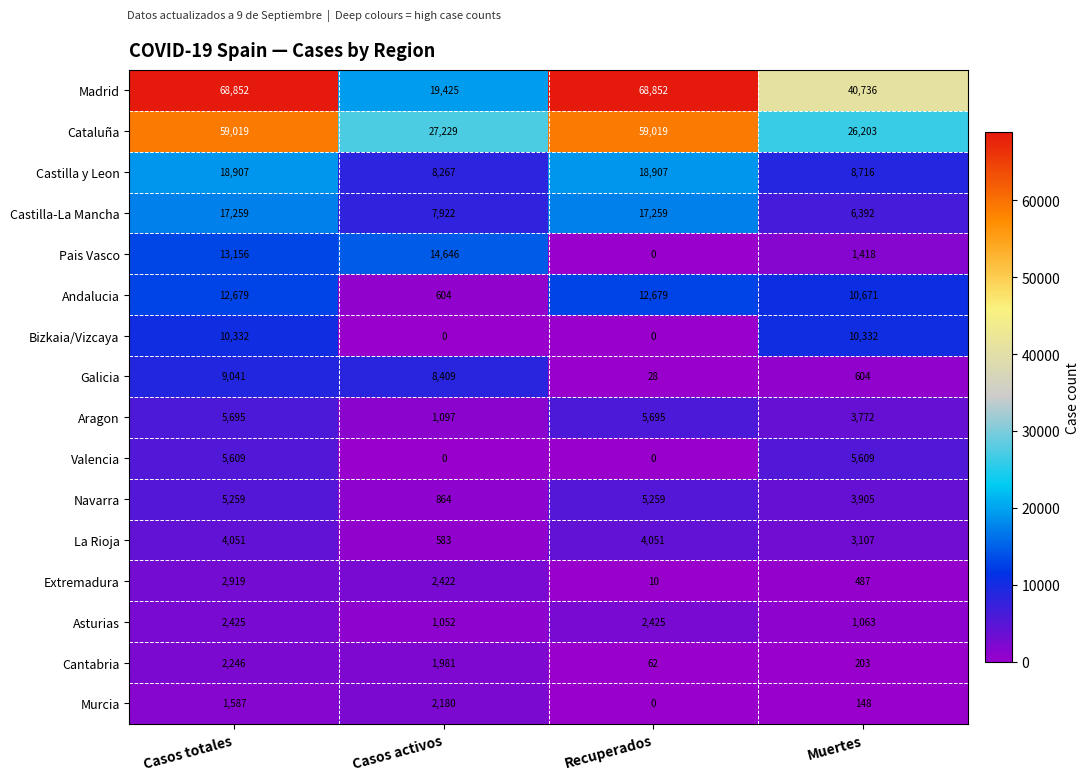

What is the maximum value shown in the chart?

68852